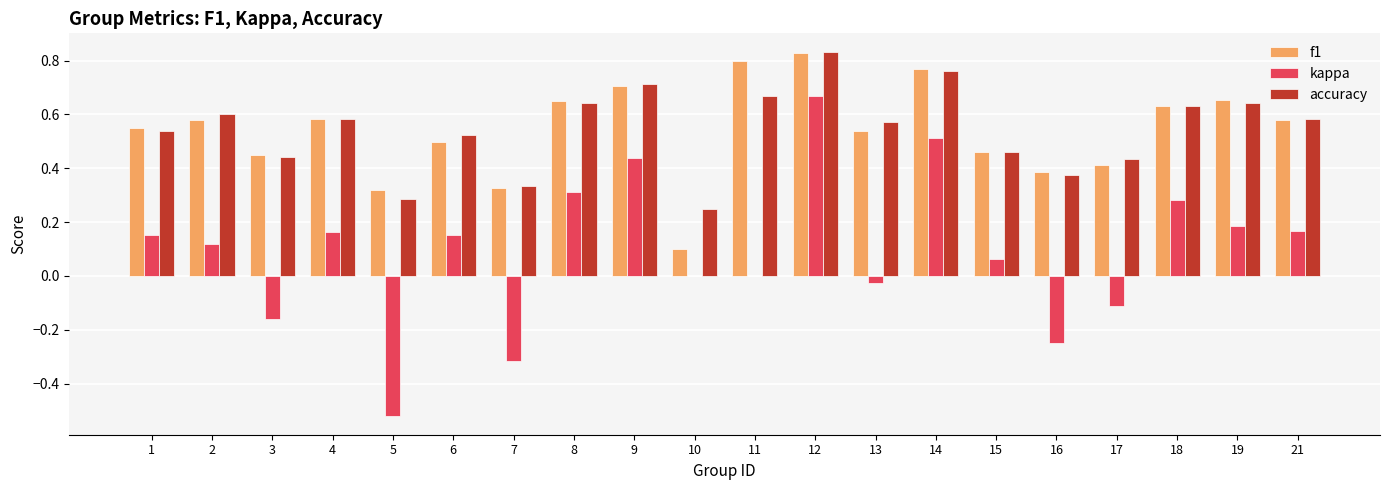

How many data points does each series have?

20